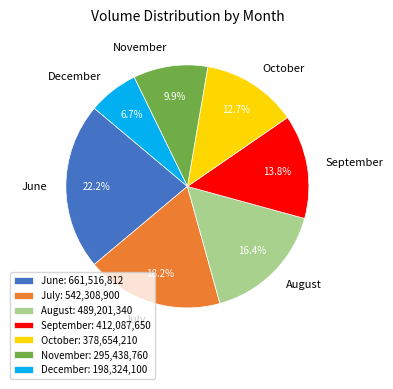

How many slices are in this pie chart?

7